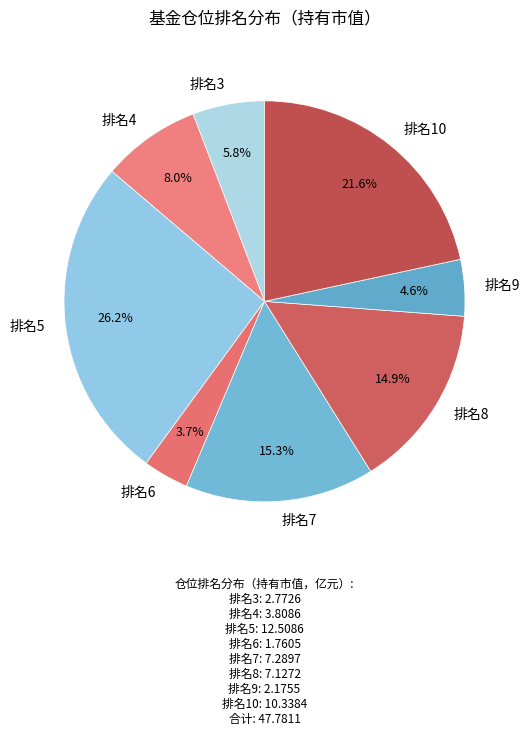

Which slice is the largest?

排名5